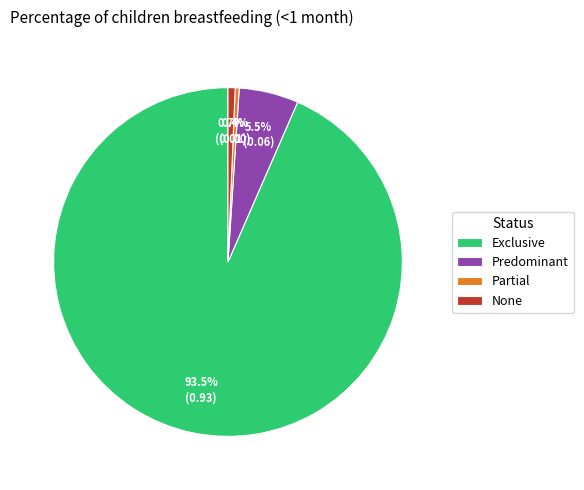

What percentage do None and Predominant together represent?

6.2%